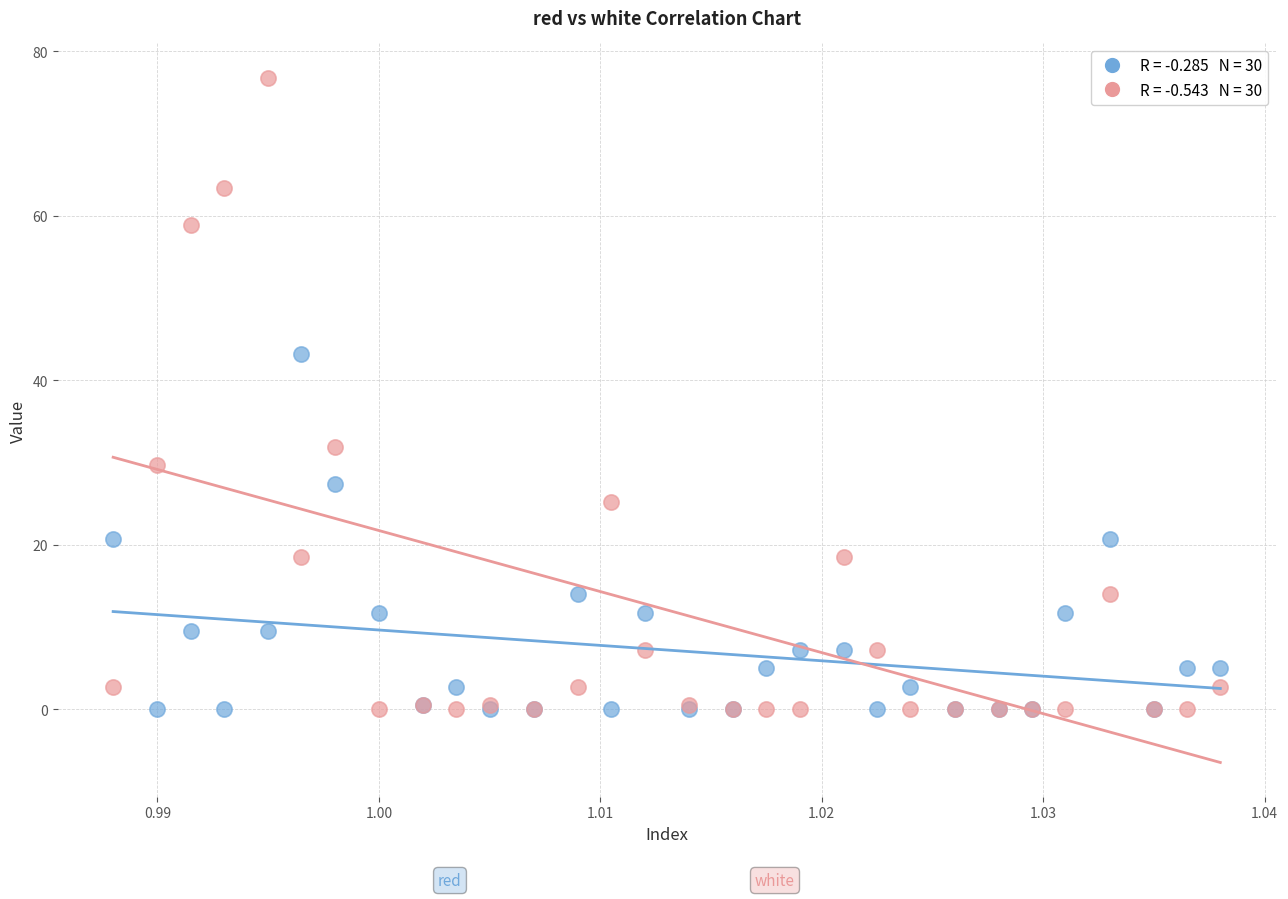

Across all series, what Y value is closest to 38?

43.1